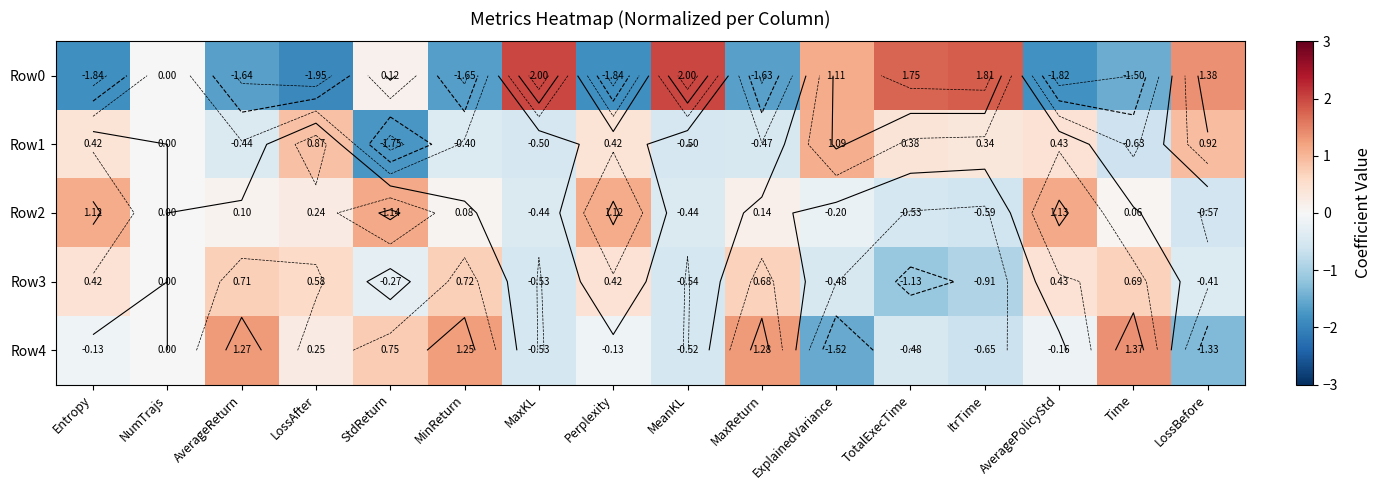

What is the spread (max minus min) of values at AveragePolicyStd?

3.0